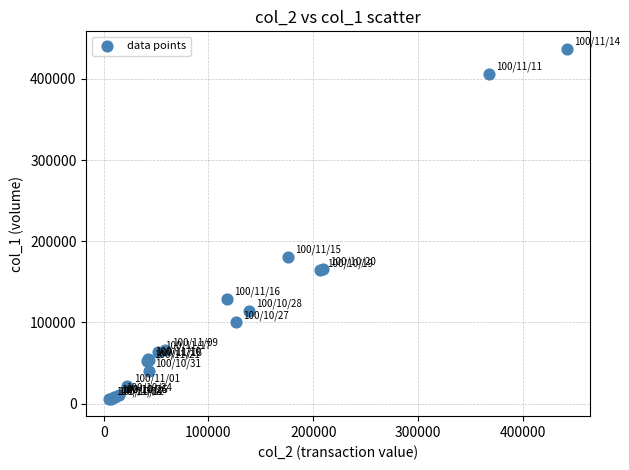

What Y value in the scatter plot is closest to 221500?

181000